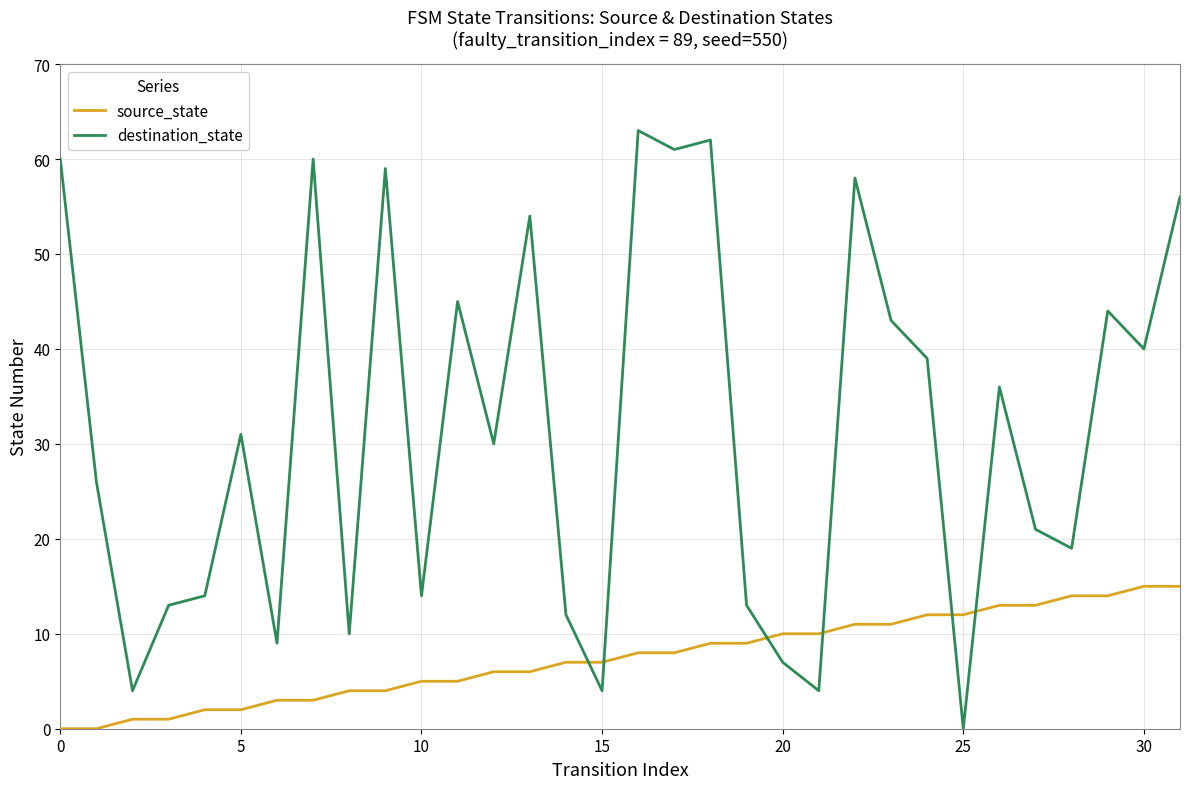

True or false: destination_state and source_state intersect in this chart.

True